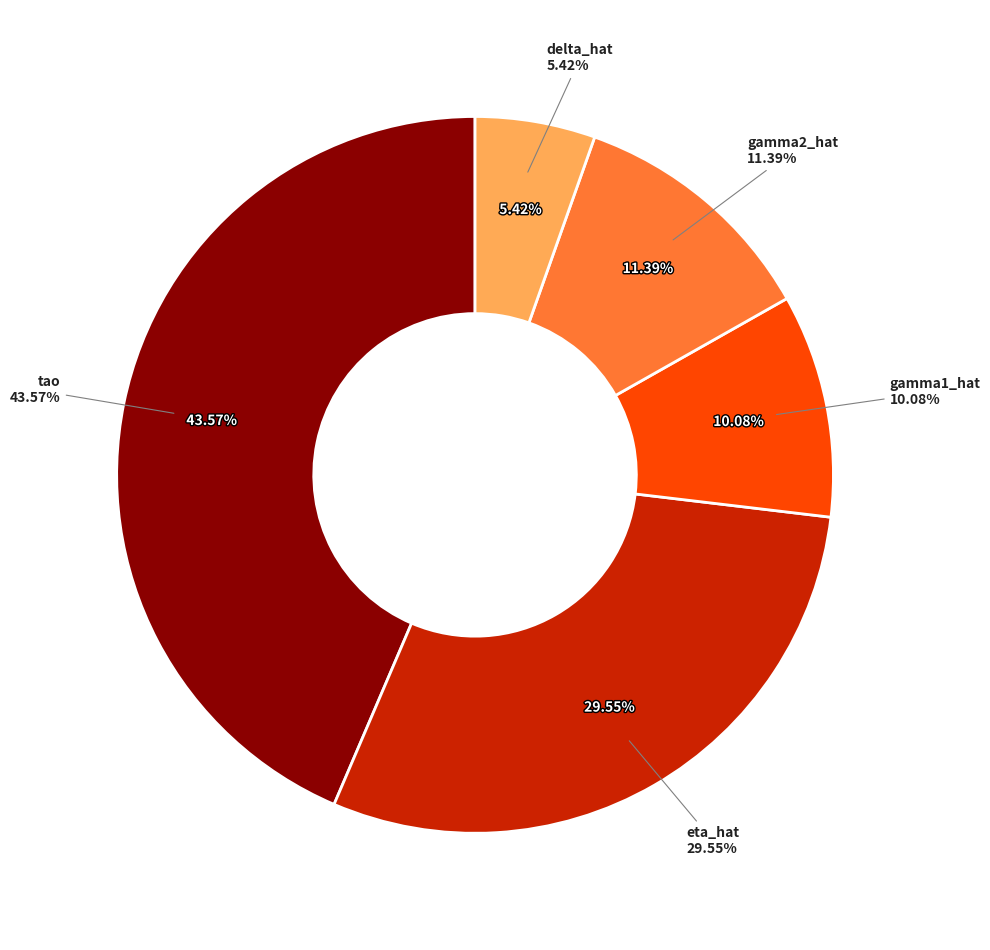

What is the change in value from gamma2_hat to delta_hat?

-0.1